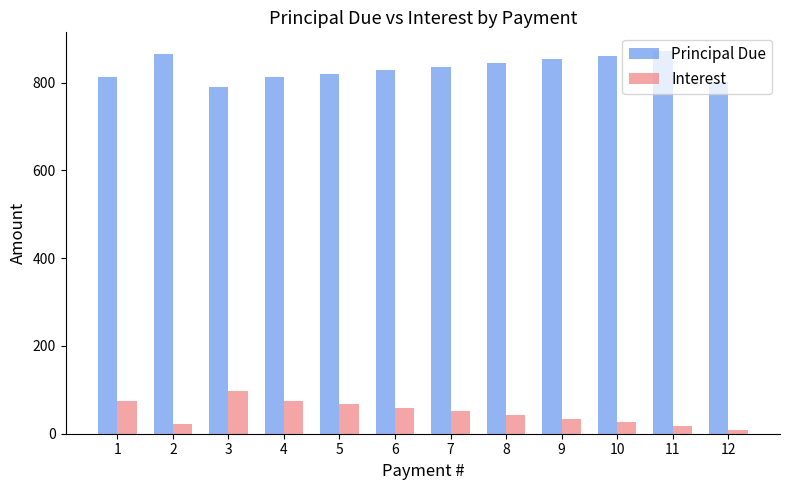

What is the difference between the second highest and minimum values in the Interest series?

66.1